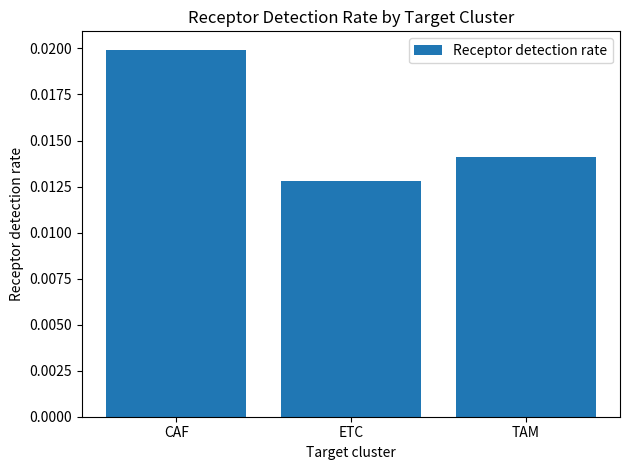

Rank the categories by value from lowest to highest.

ETC, TAM, CAF